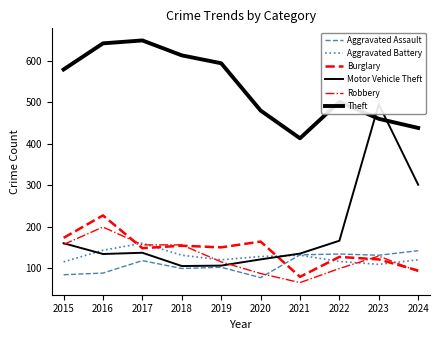

What is the difference between the Aggravated Battery values at 2019 and 2023?

11